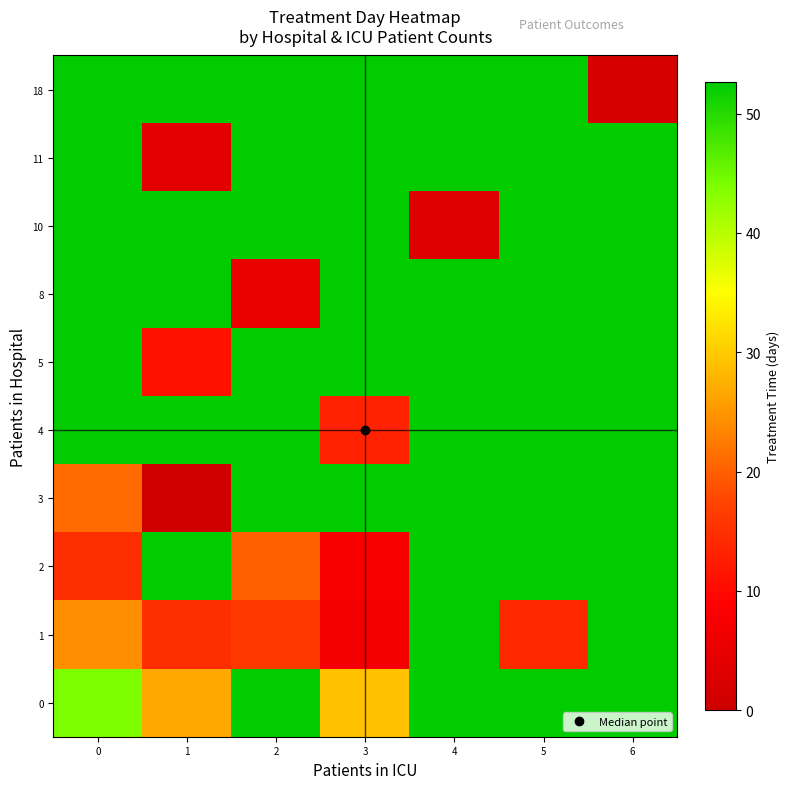

Between 5 and 0, which is larger?

5